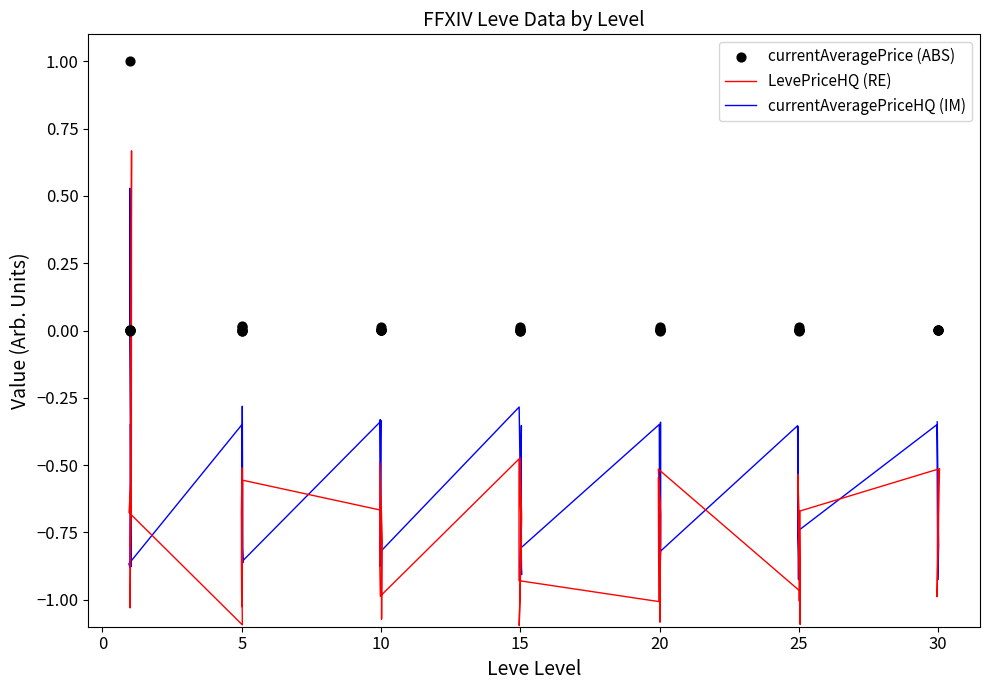

What are all the series names shown in the legend?

LevePriceHQ (RE), currentAveragePriceHQ (IM), currentAveragePrice (ABS)